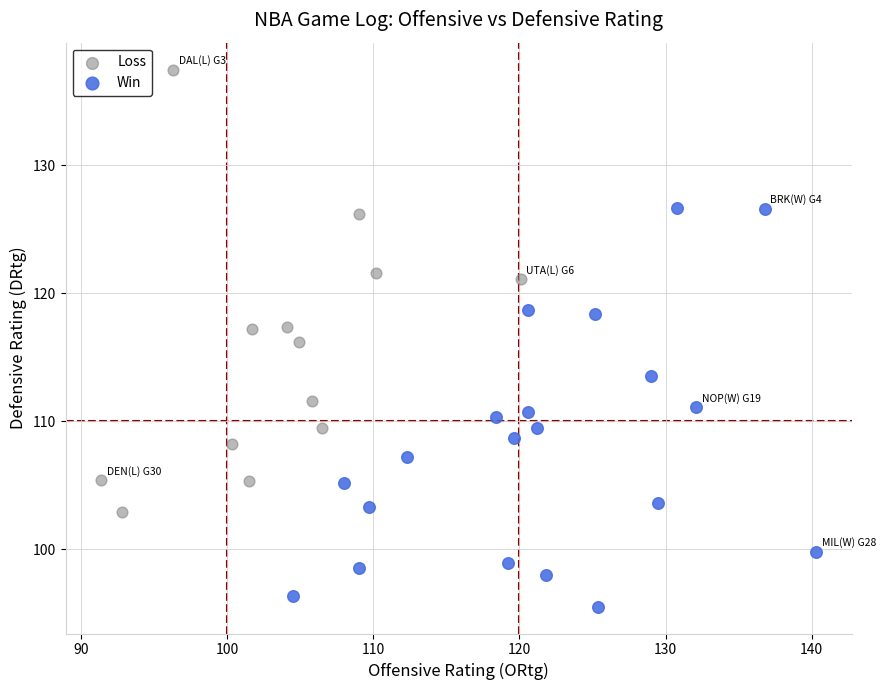

Which series reaches the maximum Y coordinate?

Loss